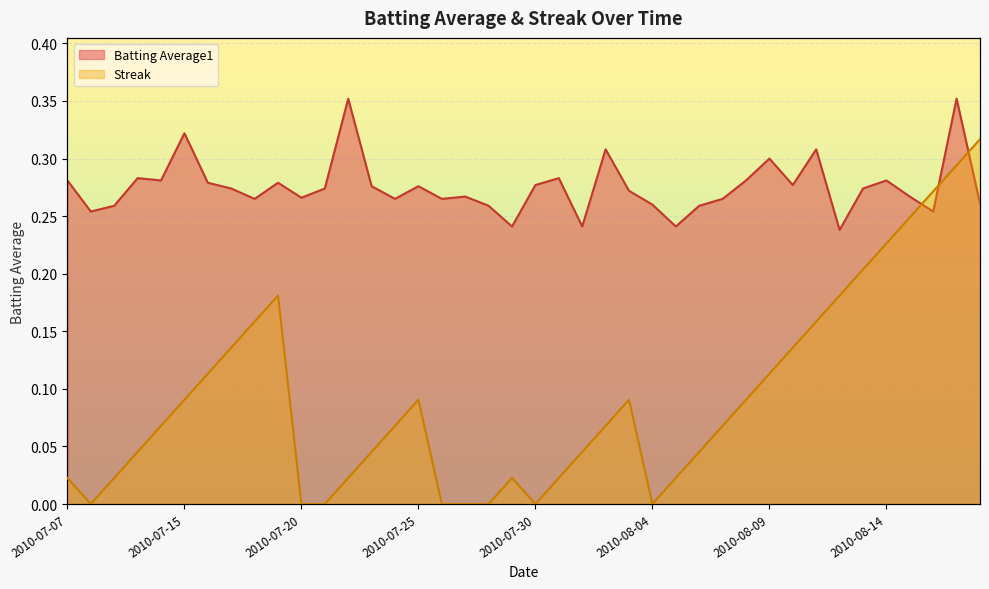

How many lines are shown in the chart?

2